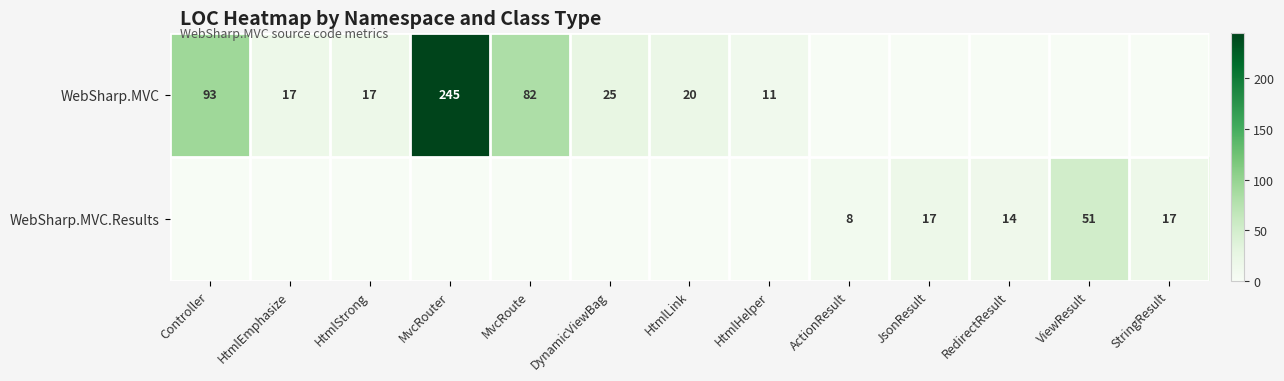

Is the value of WebSharp.MVC.Results at ViewResult greater than the value of WebSharp.MVC at MvcRouter?

No